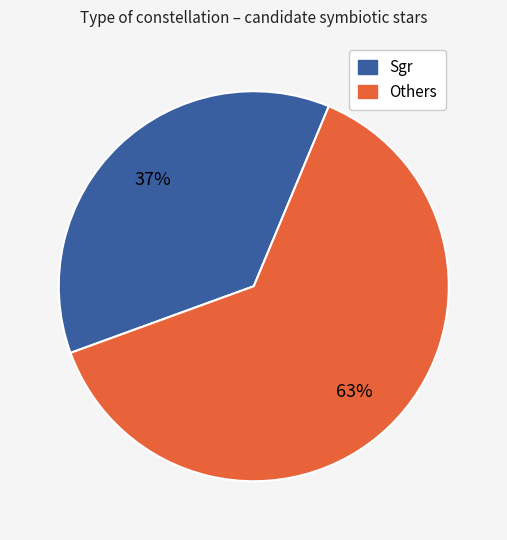

Is there a majority slice in this chart?

Yes